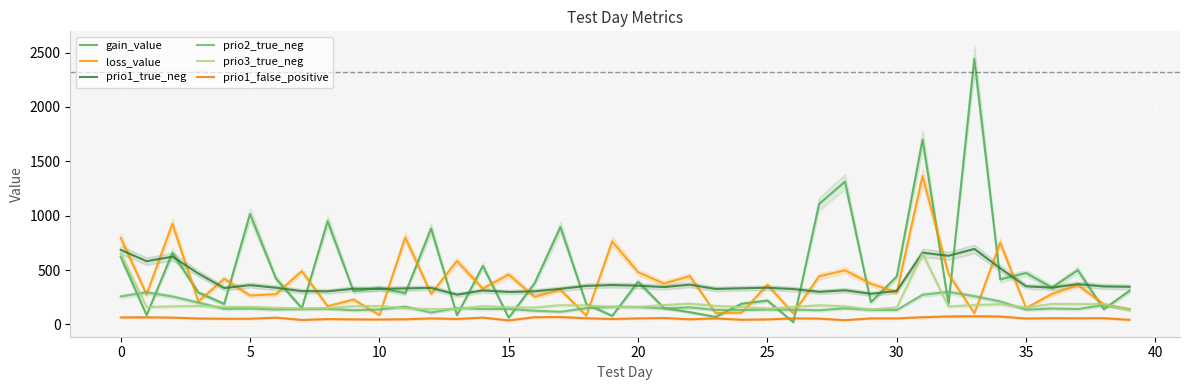

How many lines are shown in the chart?

6